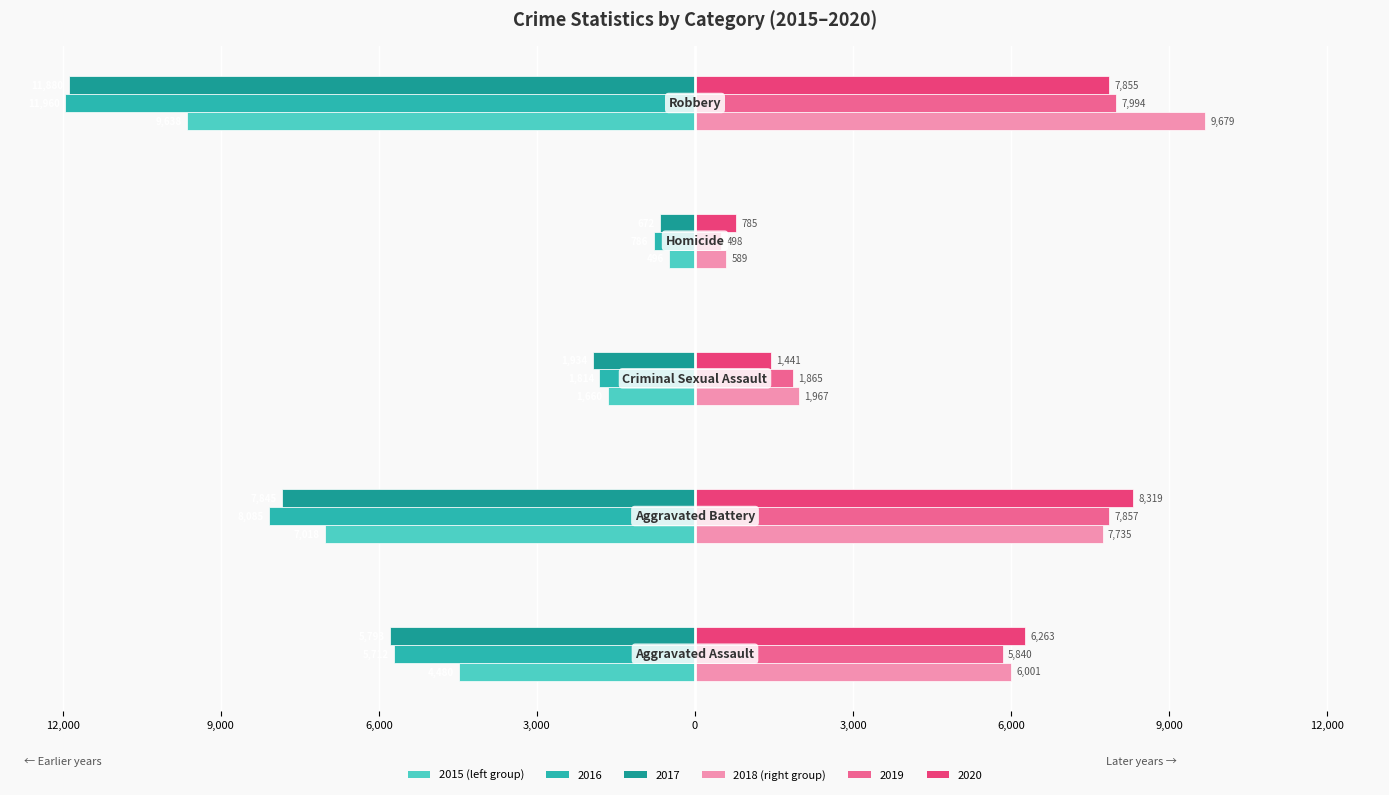

True or false: 2015 has a value of -9638 at Robbery.

True